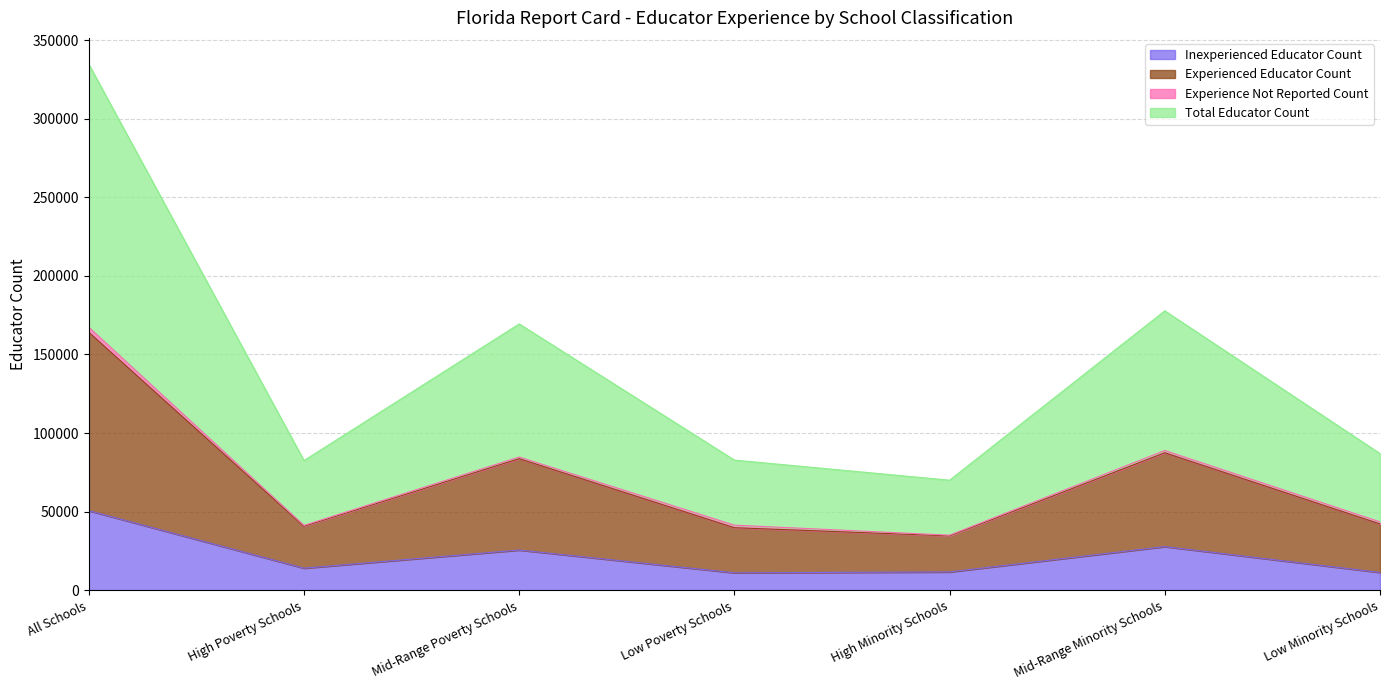

The Inexperienced Educator Count series shows 40876 at Mid-Range Minority Schools. True or false?

False